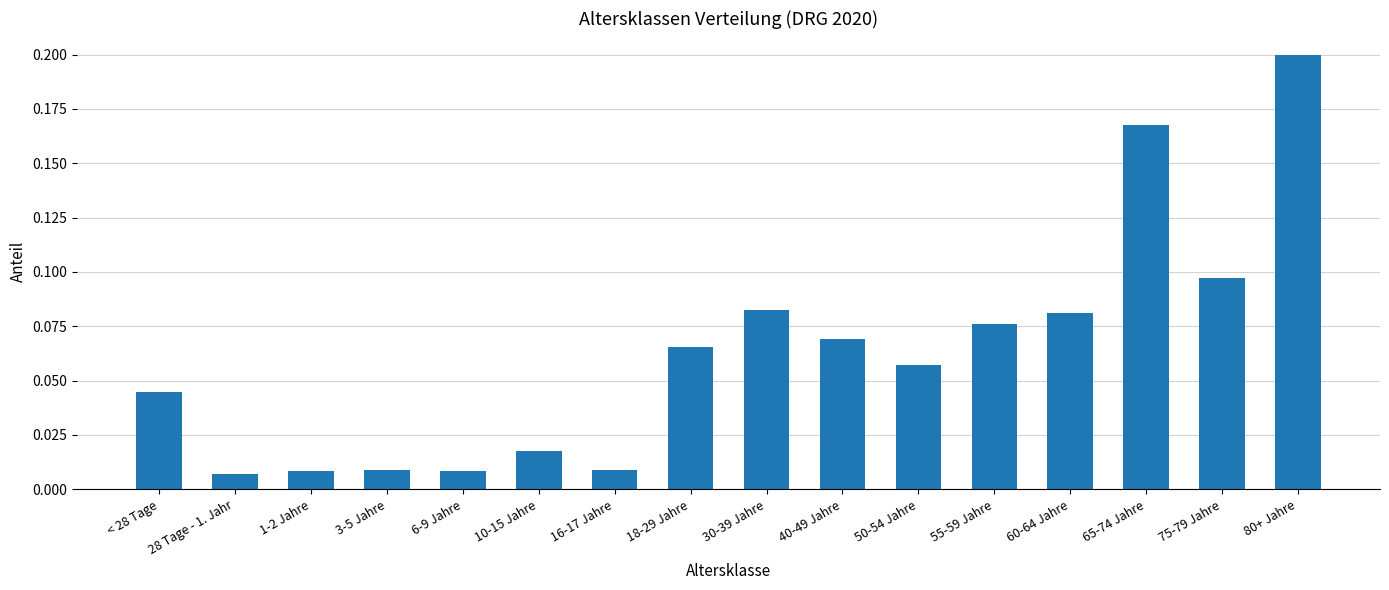

What is the label of the 10th bar from the left?

40-49 Jahre